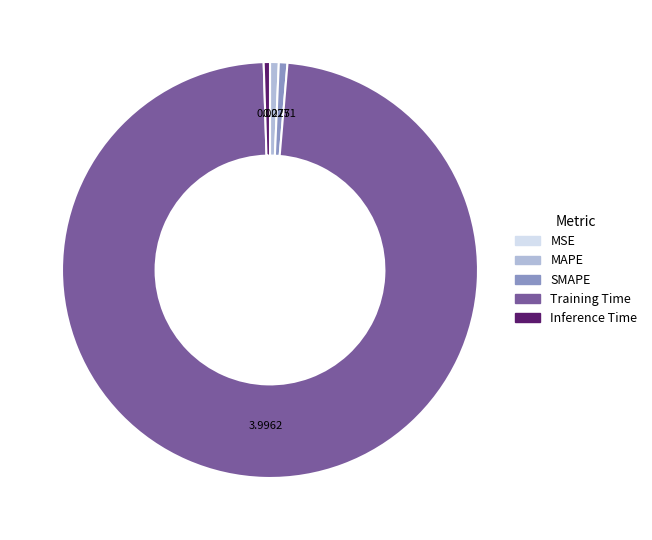

What is the majority slice?

Training Time